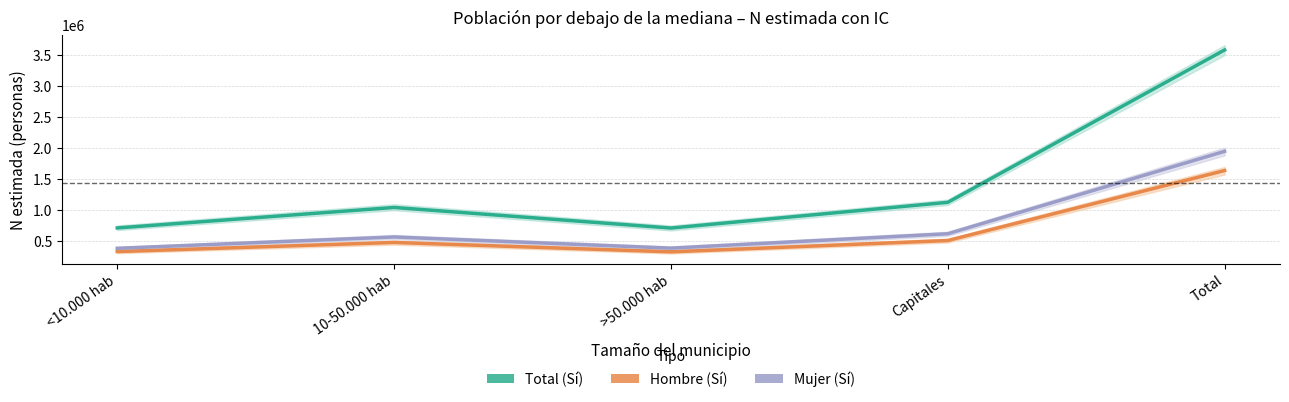

Which series has the widest spread of values?

Total